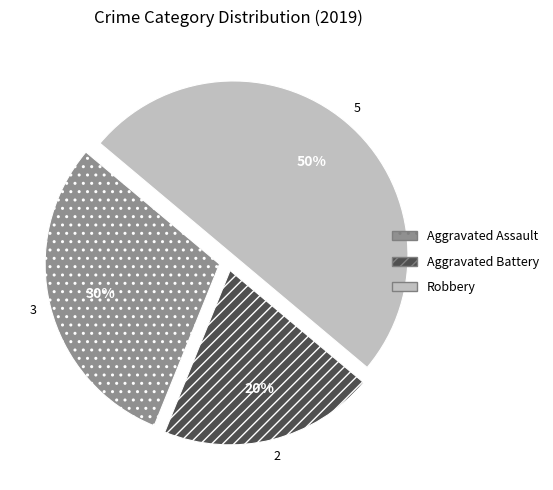

Approximately how many times larger is the value at Robbery compared to Aggravated Assault?

1.7